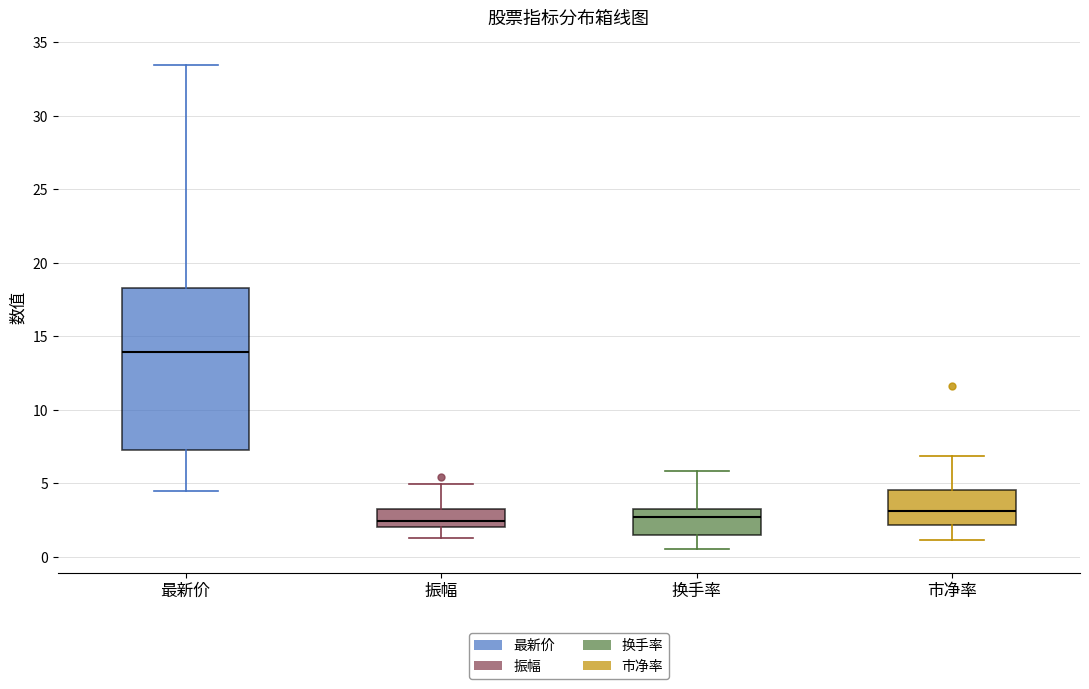

Where does the median line of the box for 换手率 sit on the y-axis? The values are not printed on the chart, so give them approximately, as read against the axis.

2.5